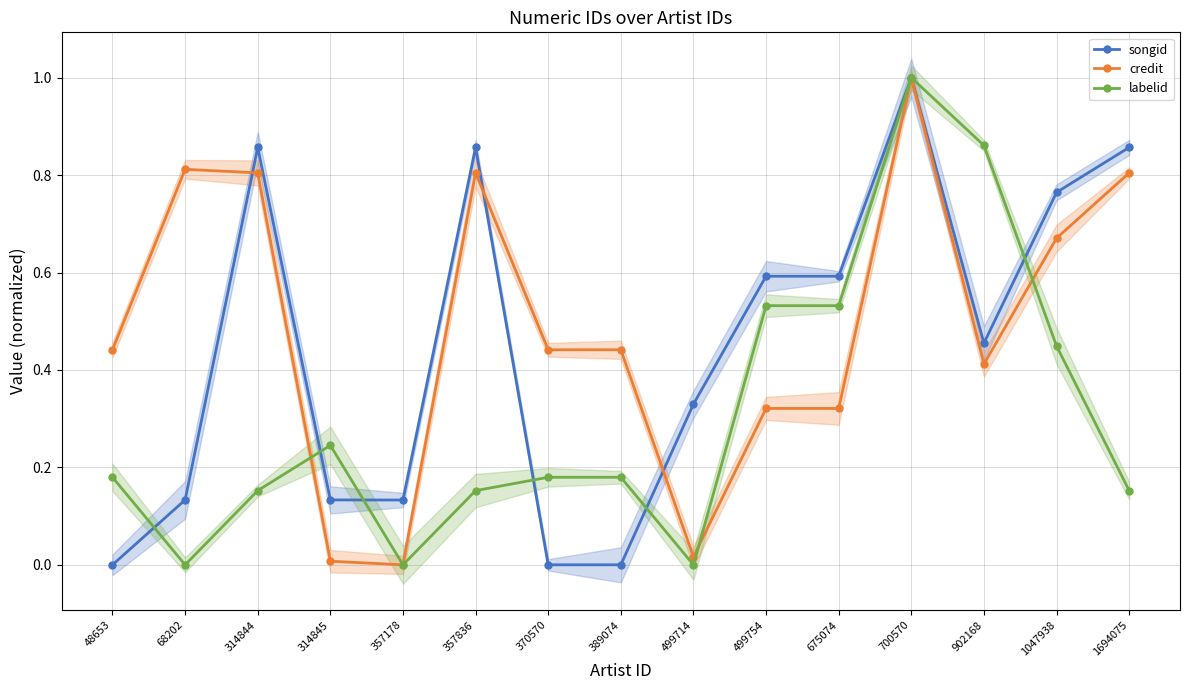

How many times do labelid and songid cross each other?

6